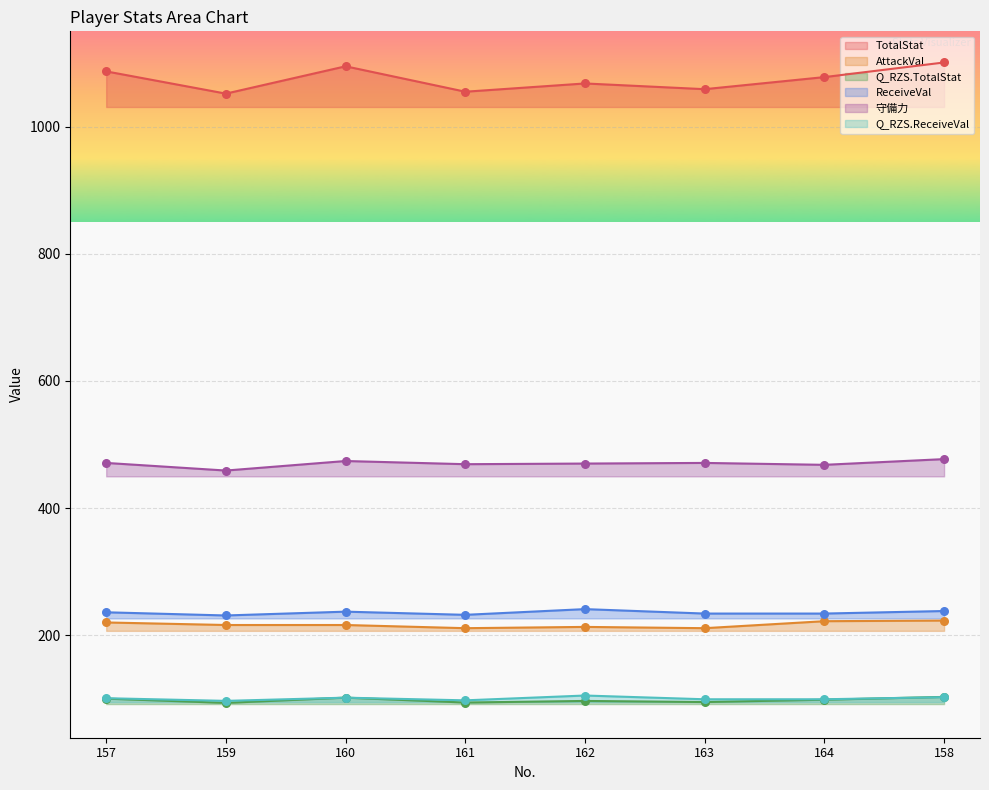

Which series reaches the maximum Y coordinate?

TotalStat